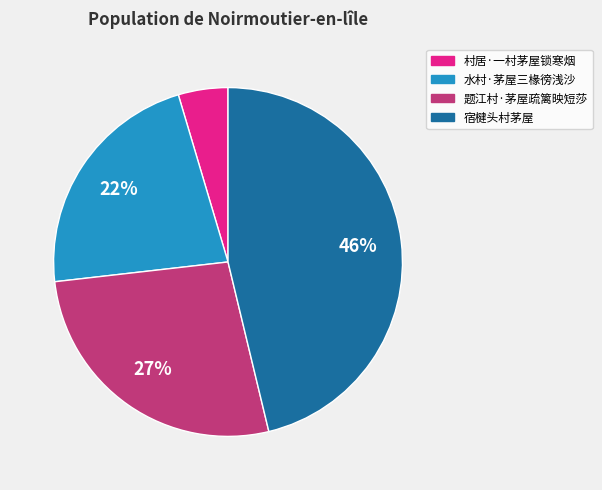

Between 题江村·茅屋疏篱映短莎 and 宿楗头村茅屋, which is larger?

宿楗头村茅屋